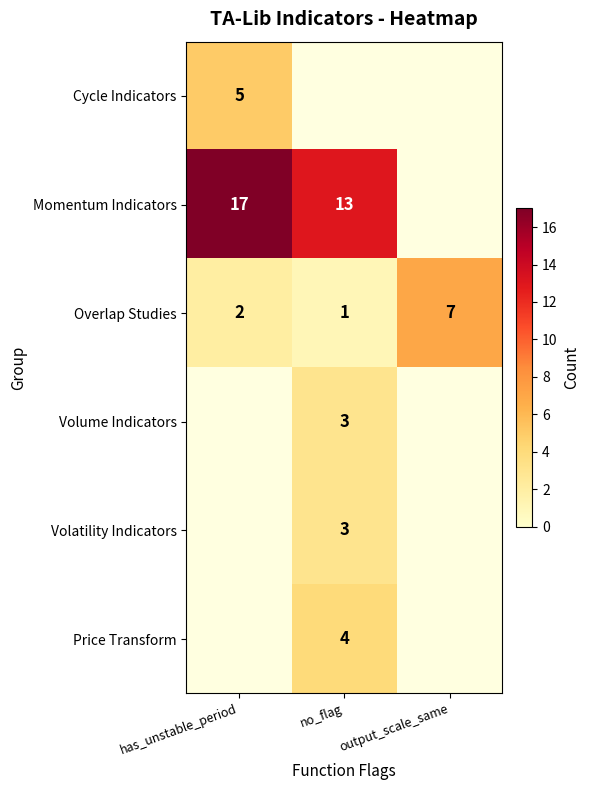

Where is Overlap Studies nearest to the value 4?

has_unstable_period